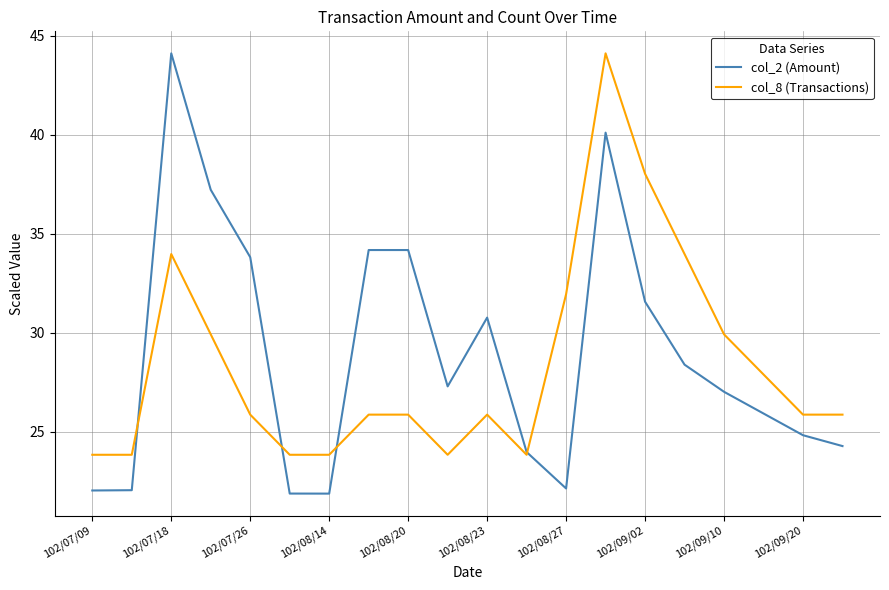

What is the smallest value displayed?

21.9